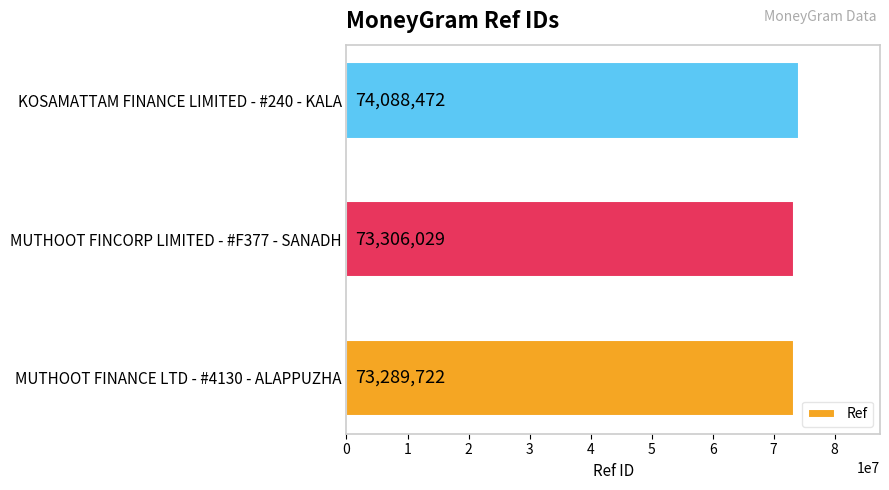

At which category does the chart reach its peak across all series?

KOSAMATTAM FINANCE LIMITED - #240 - KALA